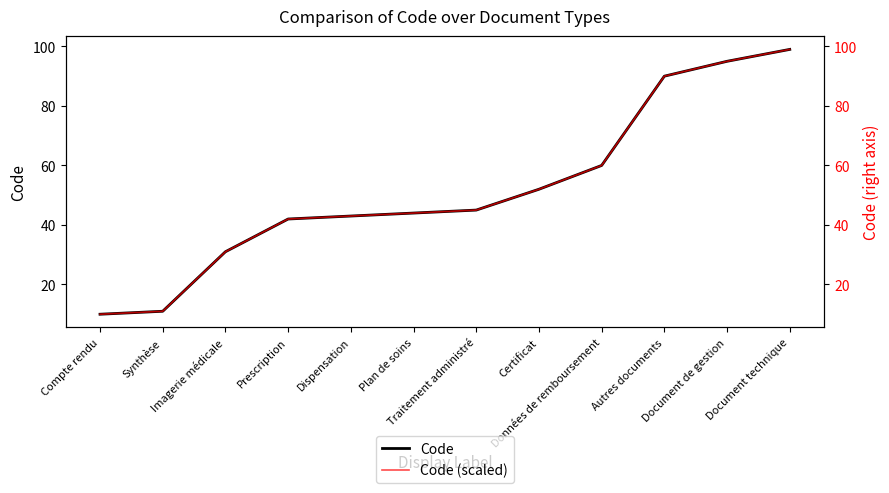

The value of Code at Prescription is 66. True or false?

False